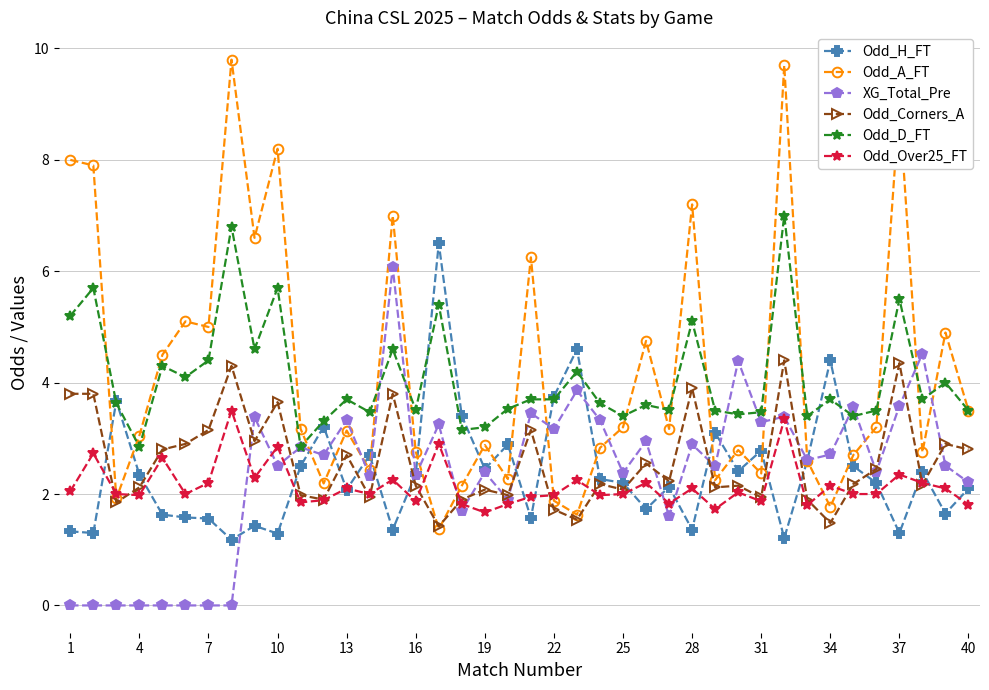

True or false: Odd_A_FT and Odd_H_FT intersect in this chart.

True